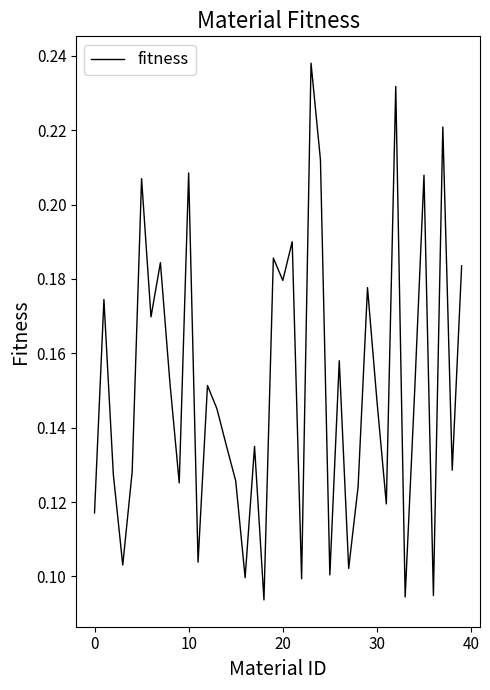

What is the sum of all values?

6.0